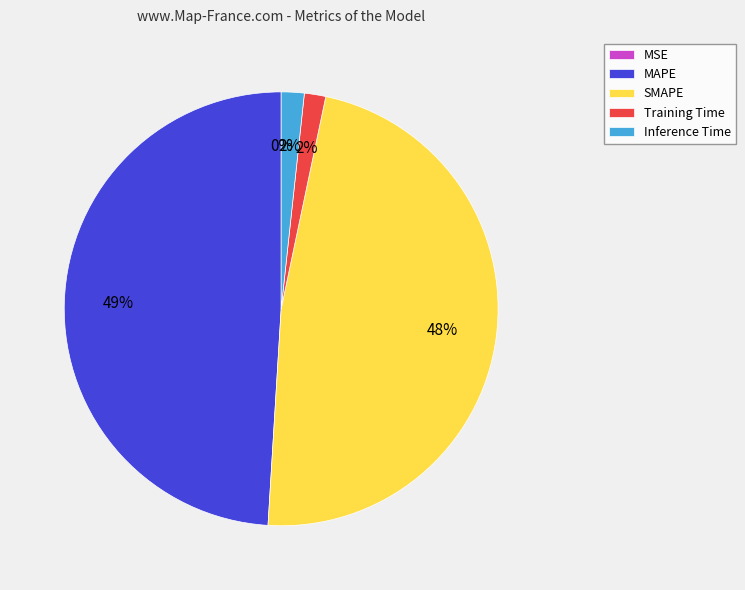

Does Inference Time account for over 50% of the chart?

No